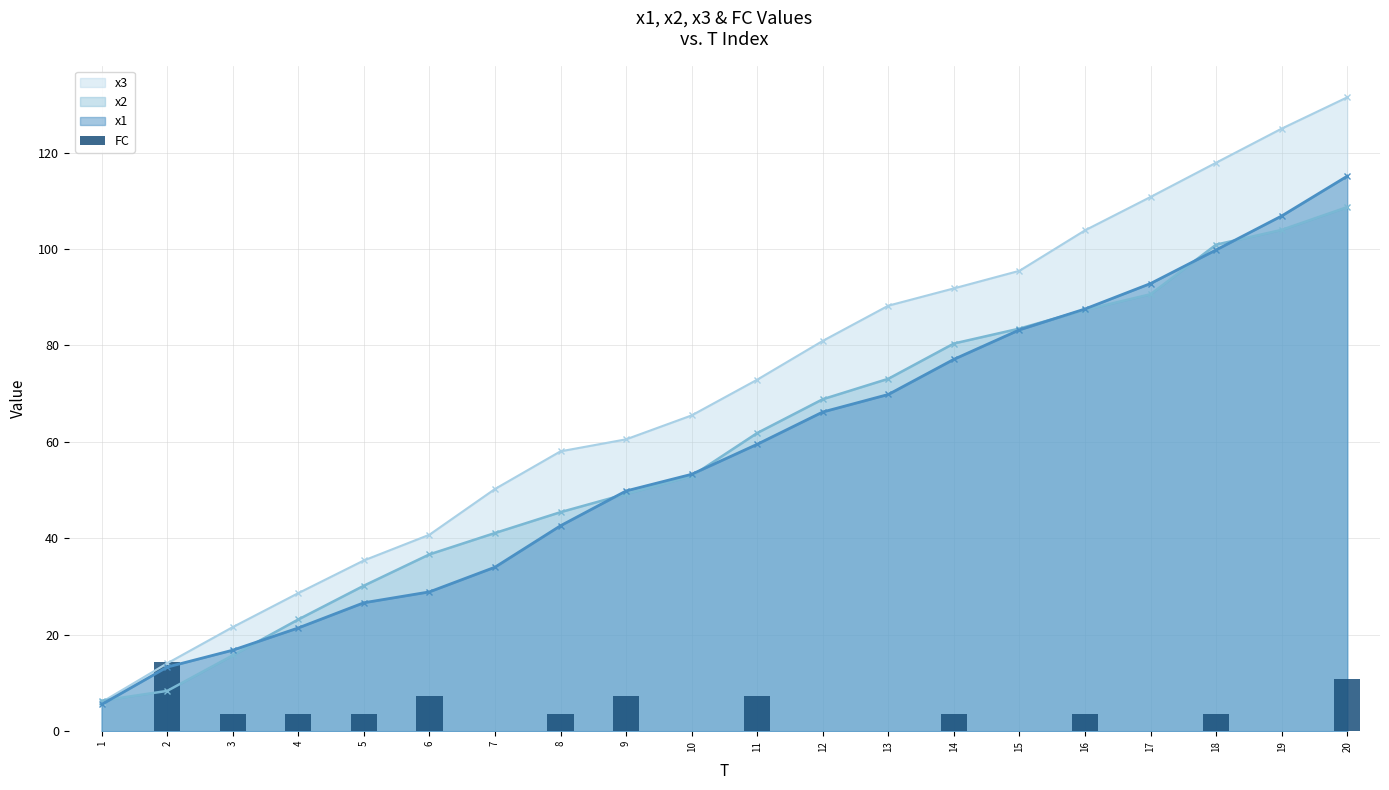

How many data points are less than 3?

8